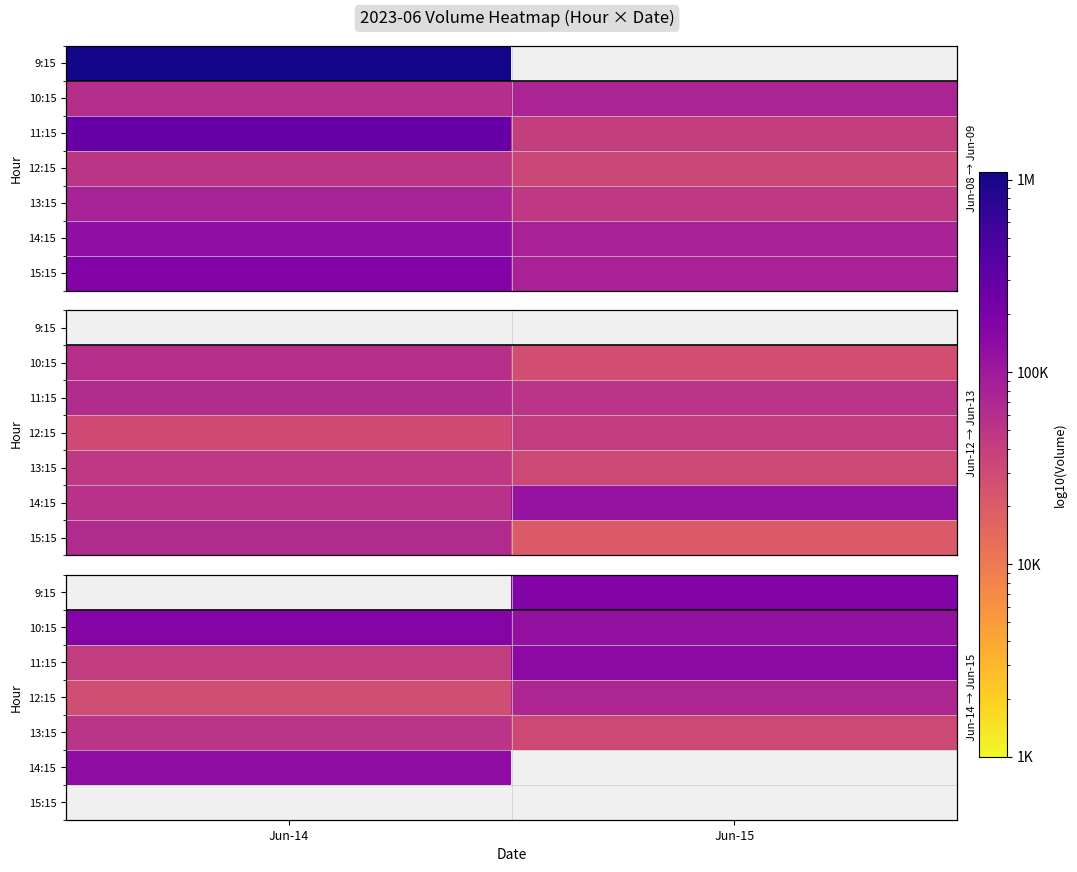

The 10:15 series shows 185283.7 at Jun-15. True or false?

False